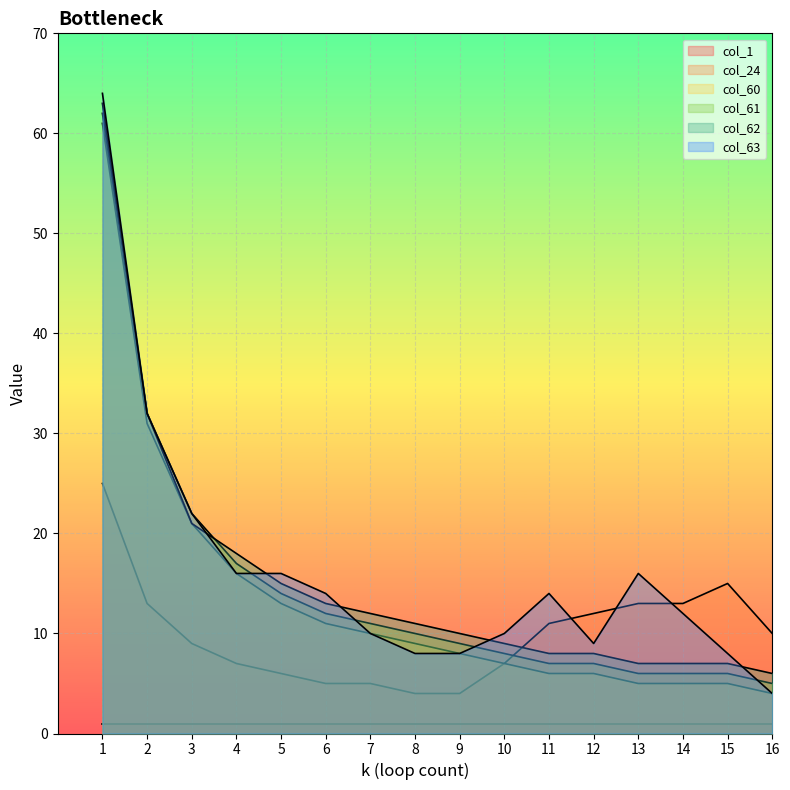

Which label corresponds to the smallest value in the chart?

8